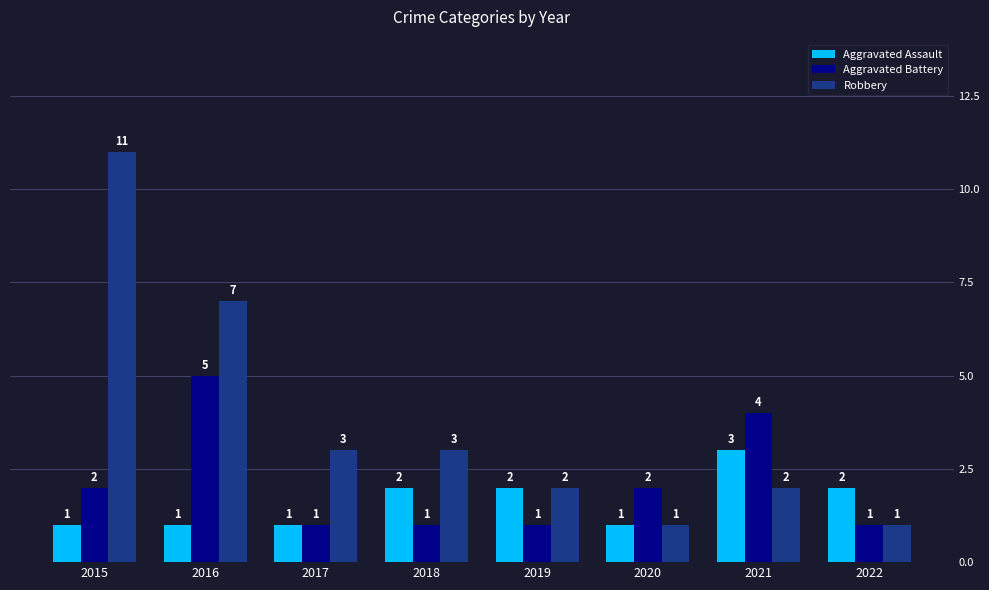

What is the sum of all Aggravated Battery values?

17